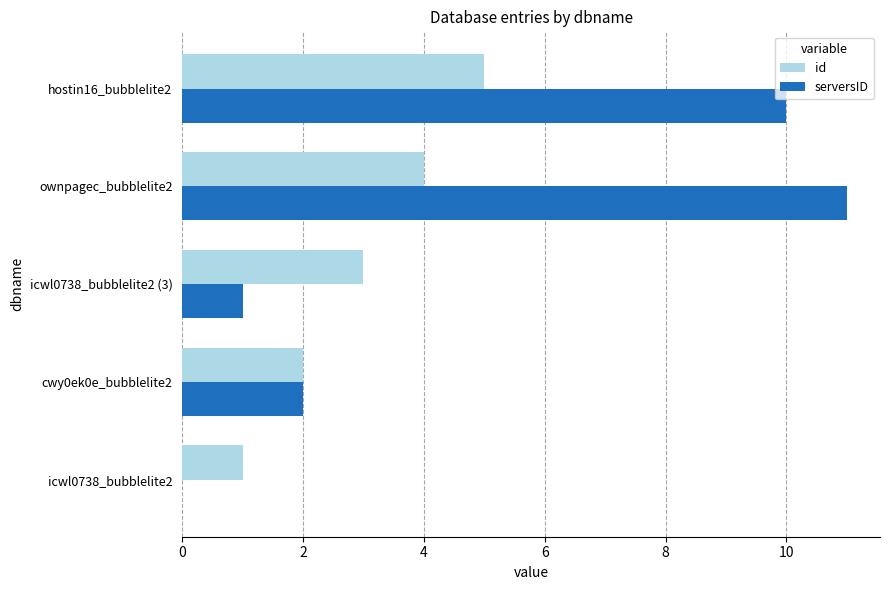

Which series has the largest total across all categories?

serversID